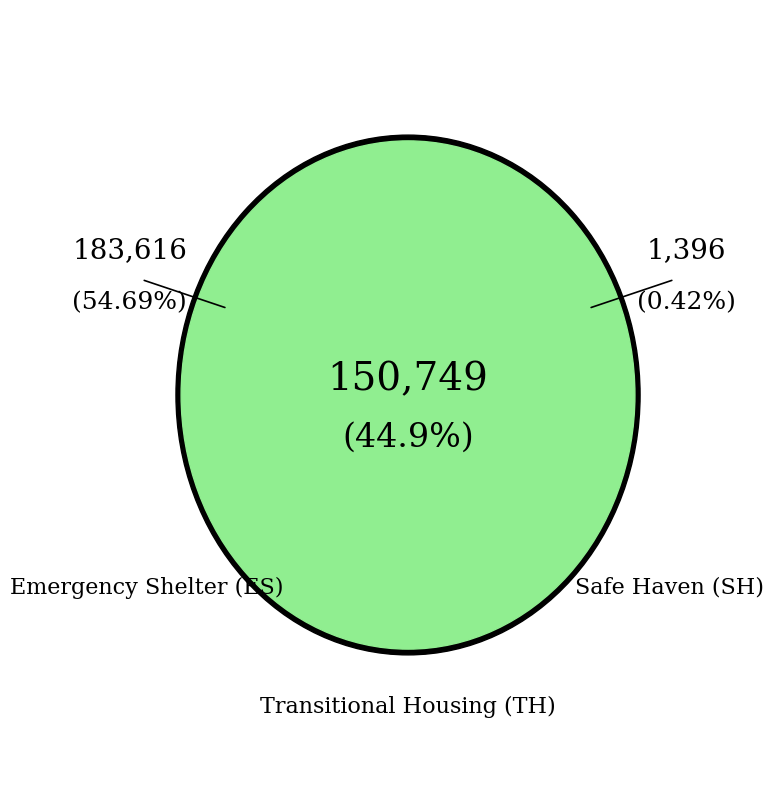

True or false: Safe Haven (SH) accounts for 1% of the total.

False